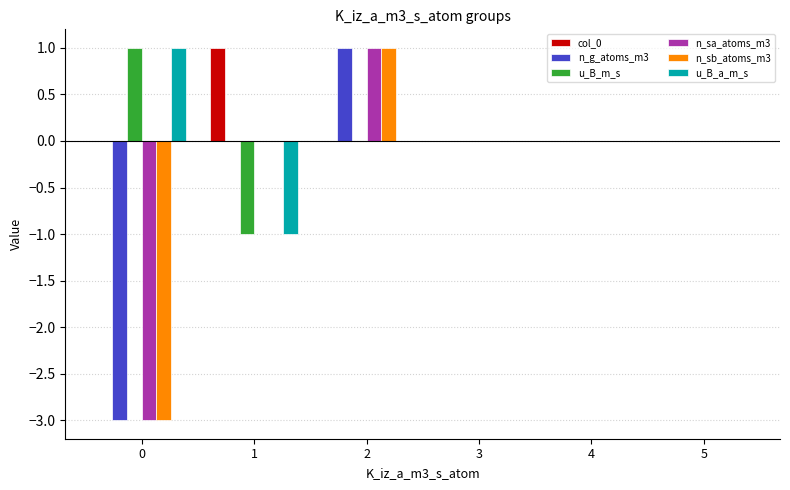

What is the difference between the col_0 values at 2 and 1?

1